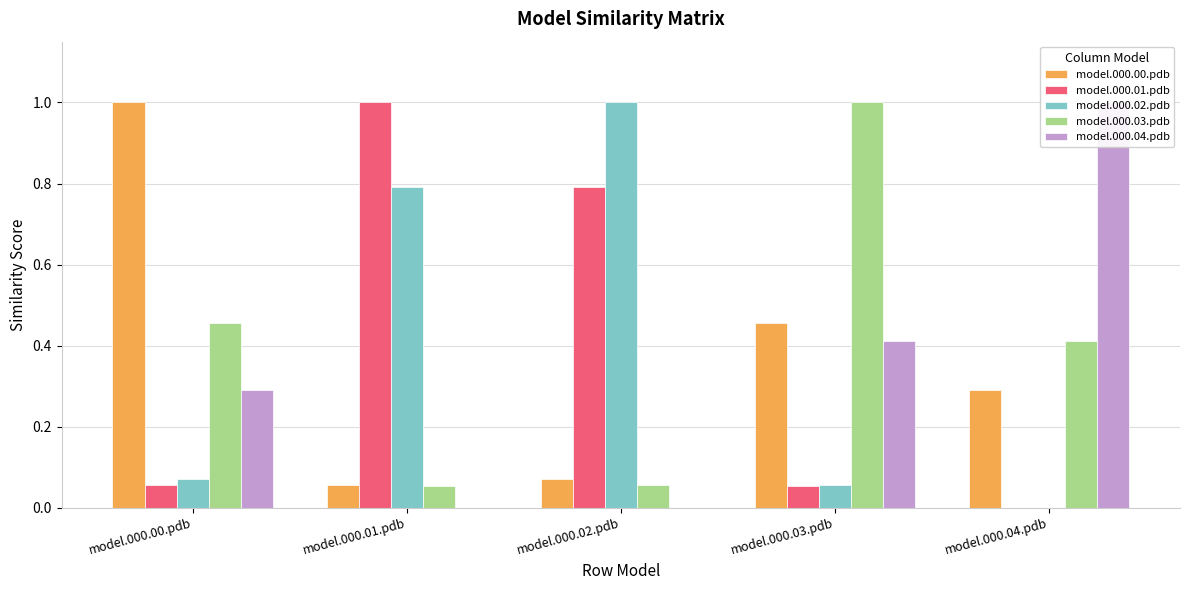

What is the value of the model.000.00.pdb bar at the 1st from the left?

1.0